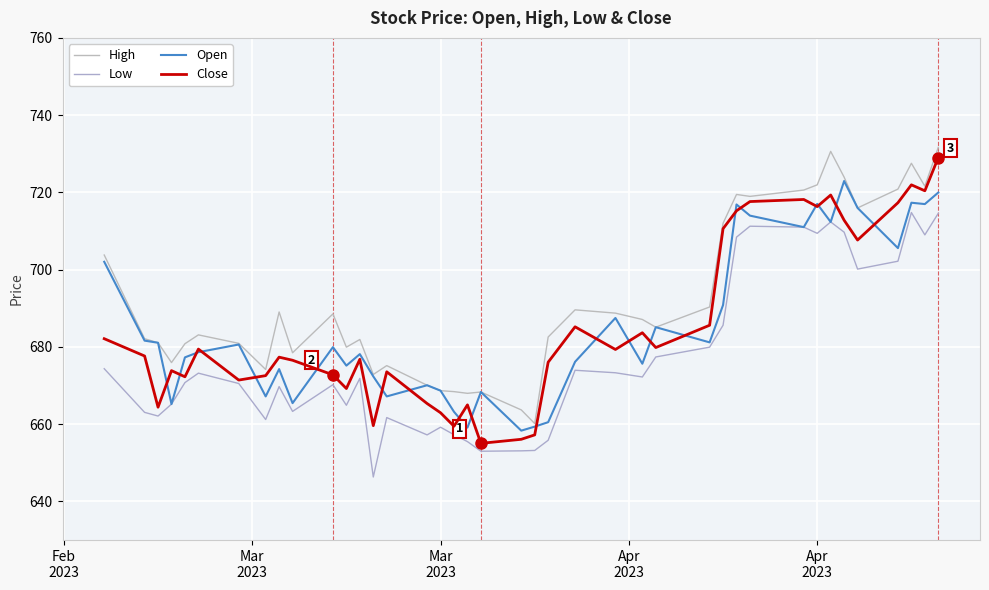

How many lines are shown in the chart?

4